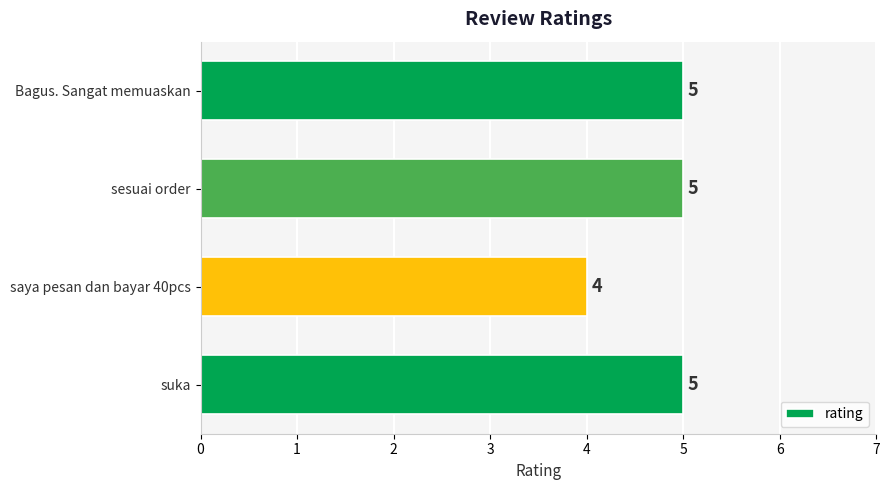

What is the average value?

5